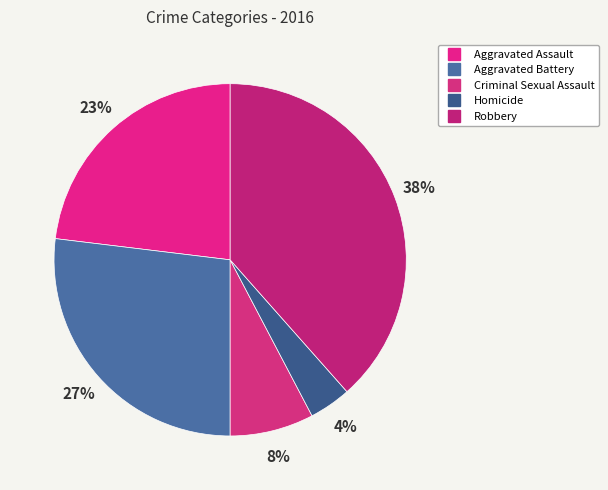

True or false: Aggravated Battery accounts for 27% of the total.

True